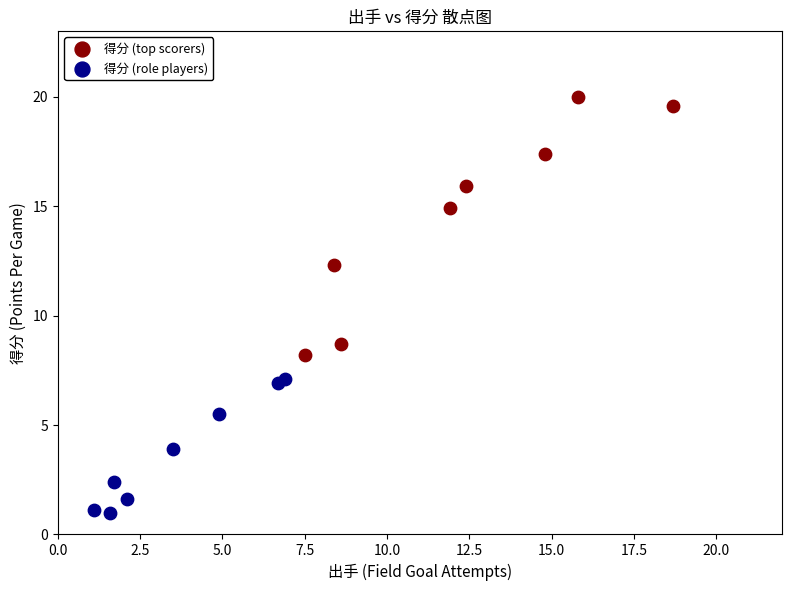

Which series reaches the minimum Y coordinate?

得分 (role players)